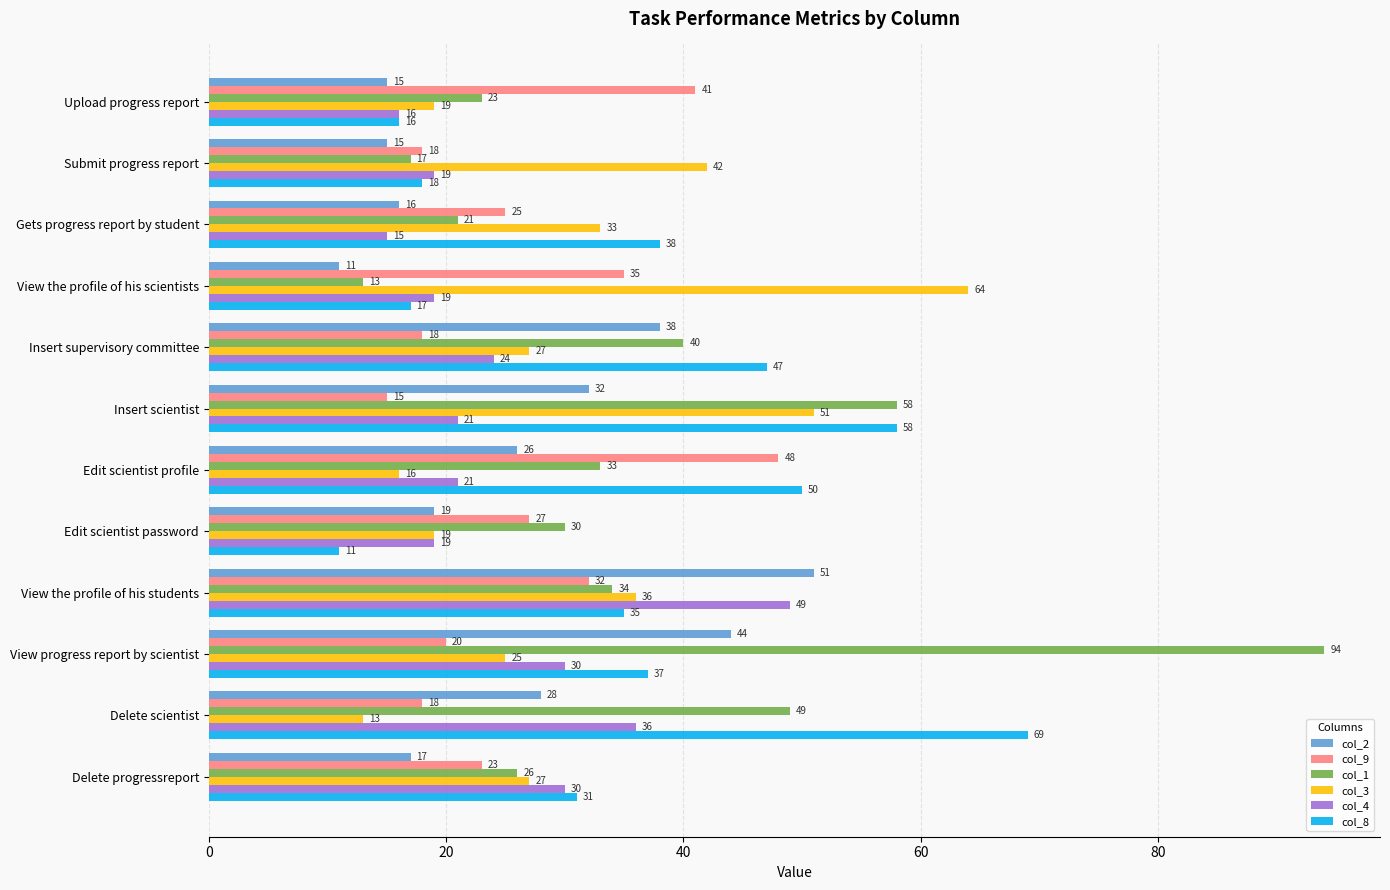

List the series in order of their peak value, lowest first.

col_9, col_4, col_2, col_3, col_8, col_1